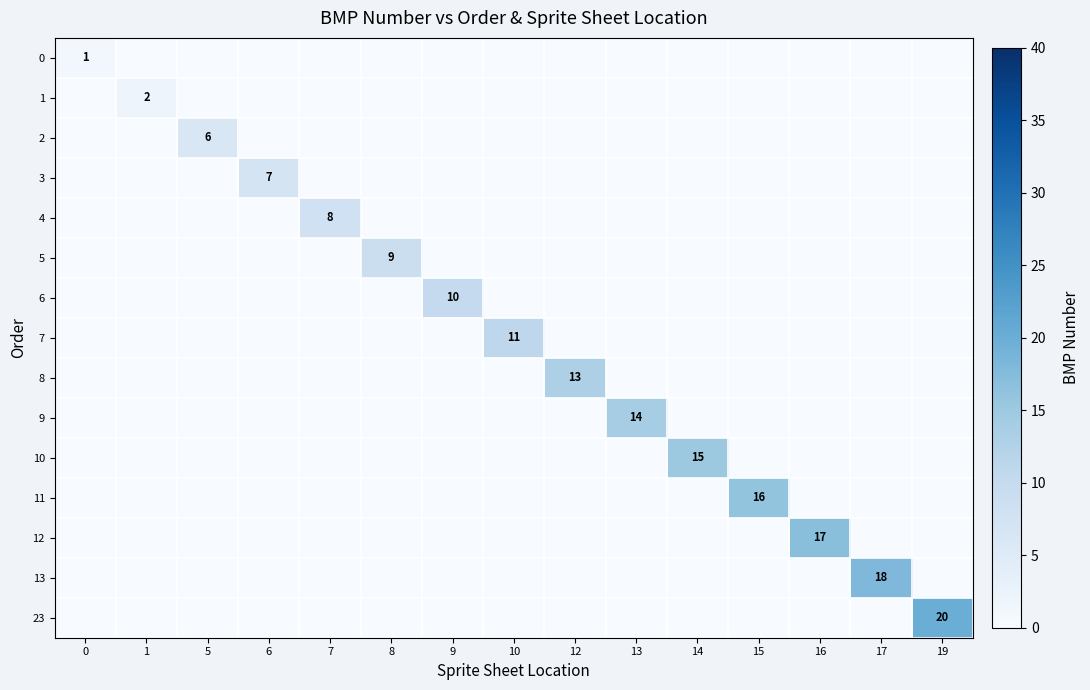

The value of 0 at 0 is 1. True or false?

True